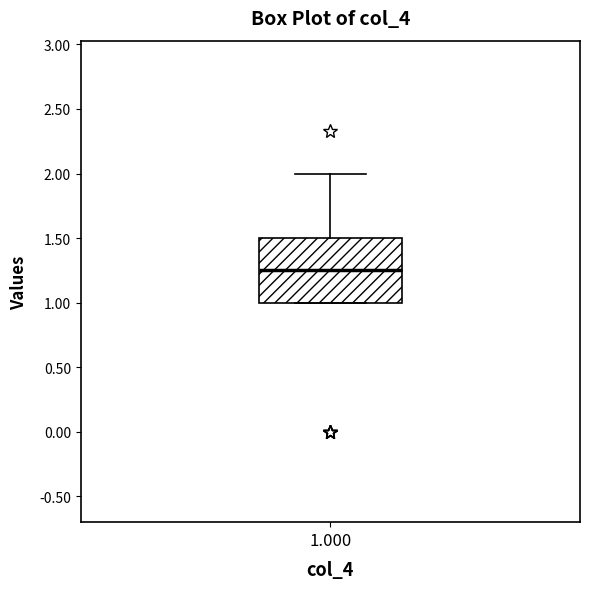

Read this box plot against the y-axis: the position of the median line, the range covered by the box, and the ends of both whiskers. The values are not printed on the chart, so give them approximately, as read against the axis.

median 1.25, box 1.00 to 1.50, whiskers 1.00 to 2.00